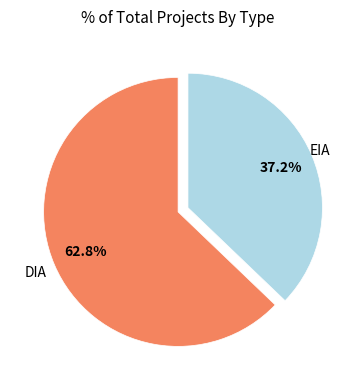

Is there any slice that represents more than half of the pie?

Yes